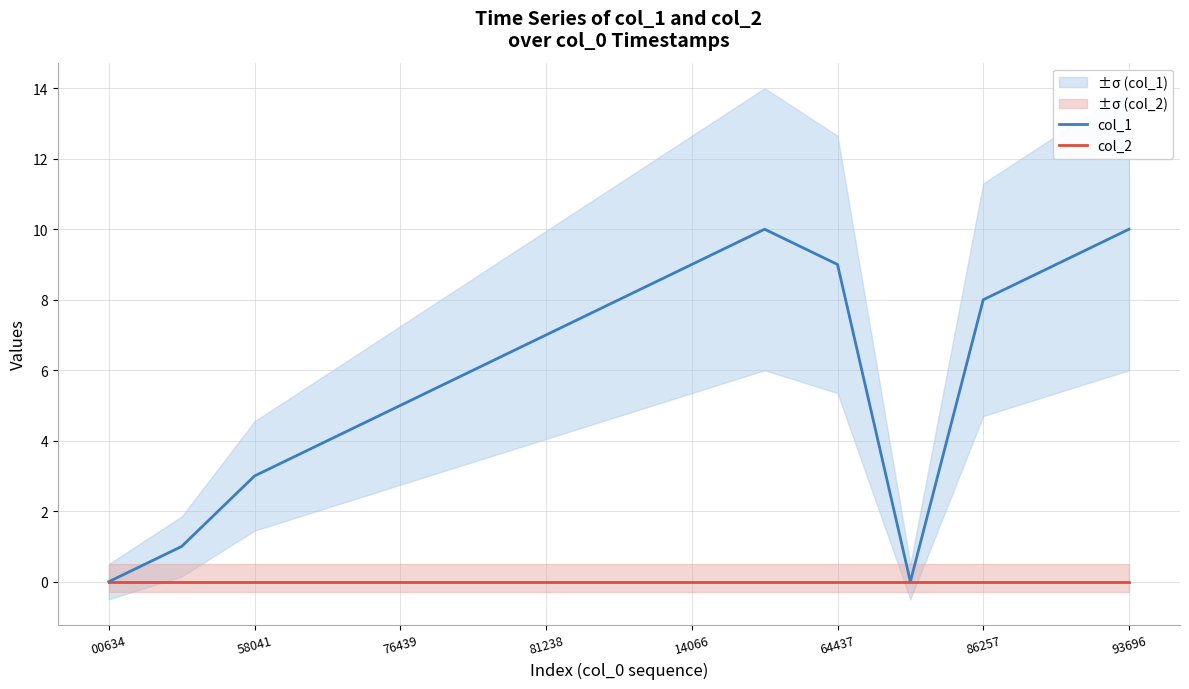

What is the sum of the col_1 values at 76439 and 14066?

14